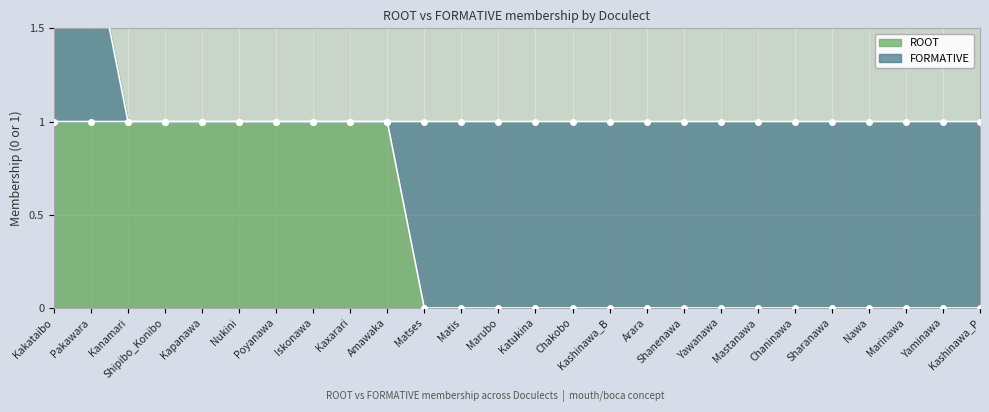

True or false: ROOT has a value of 2 at Pakawara.

False